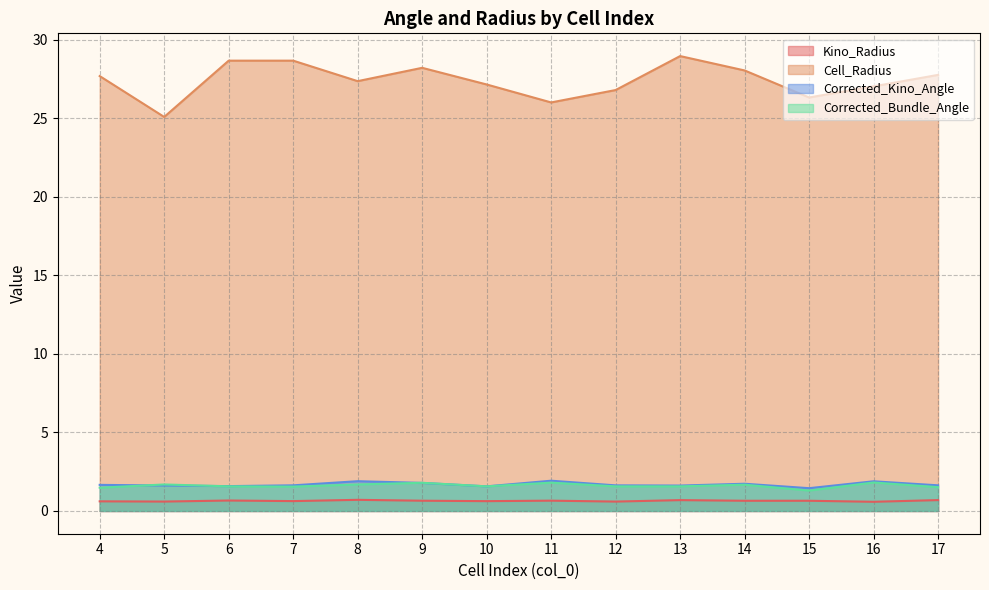

What is the sum of the Corrected_Kino_Angle values at 11 and 5?

3.5